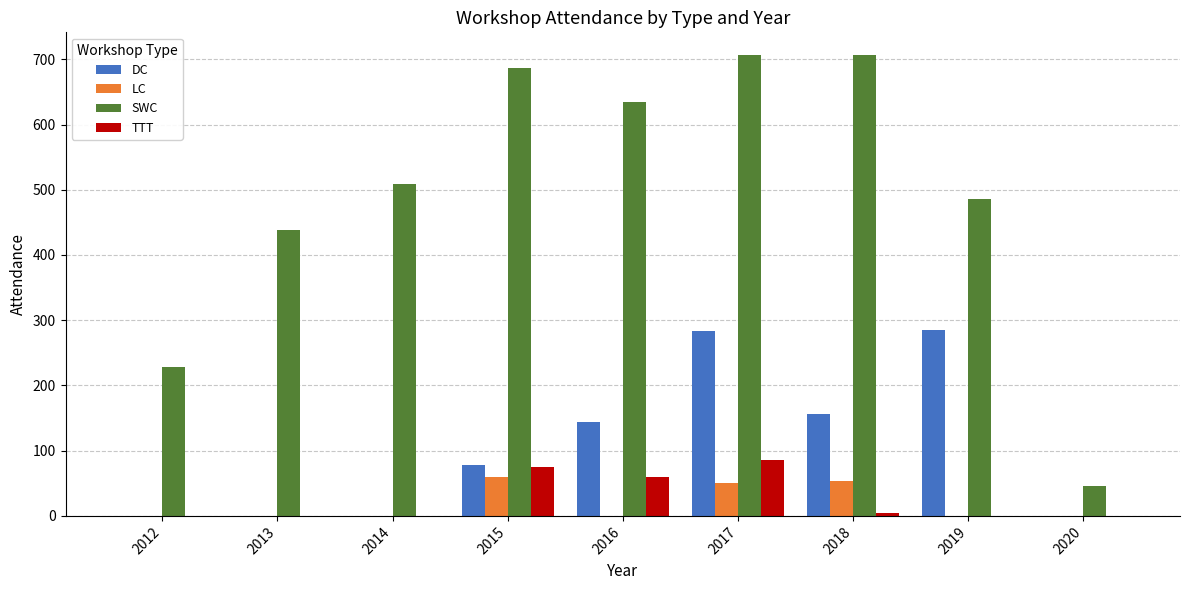

Which series has the largest total across all categories?

SWC